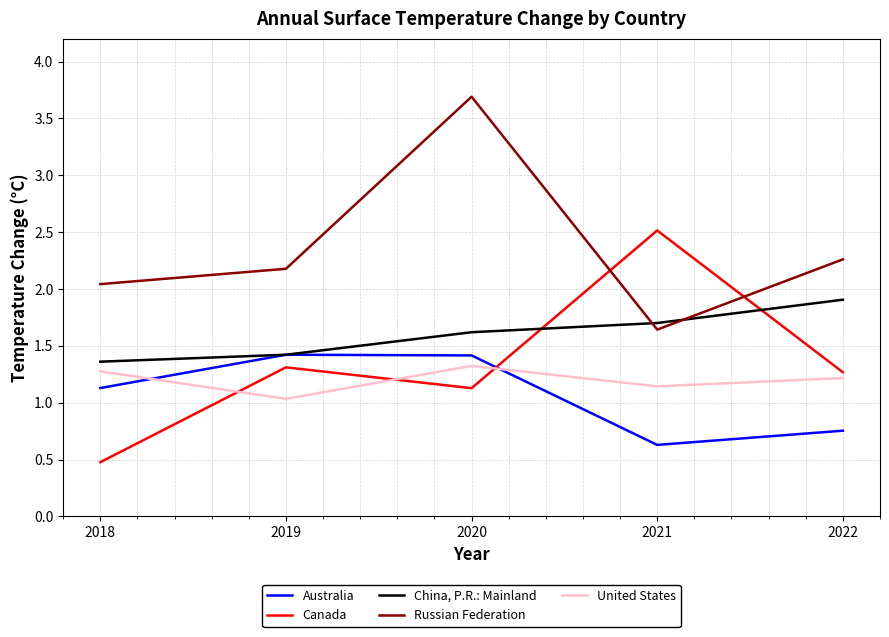

Is this an area chart (filled region under the line)?

No